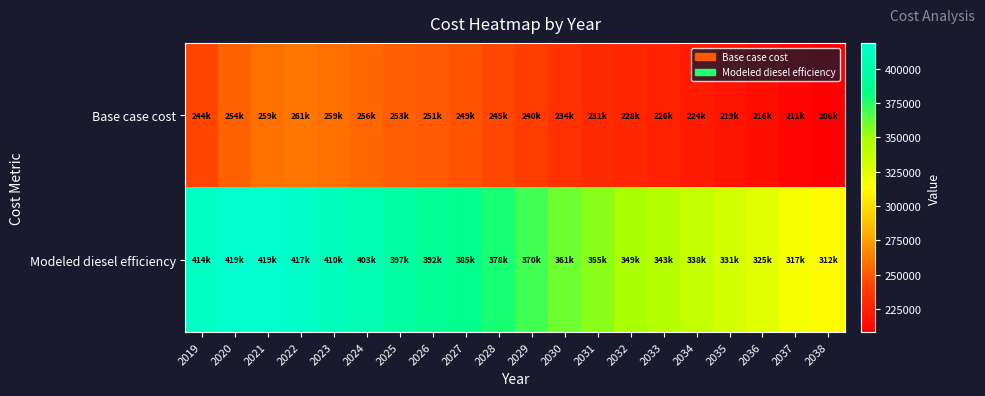

Reading right to left, transcribe all the data shown in this chart.

Base case cost: 2038=208075.4	2037=210742.0	2036=216008.4	2035=219354.8	2034=223568.5	2033=225799.4	2032=227999.9	2031=230773.0	2030=234055.1	2029=239884.2	2028=244916.3	2027=248594.4	2026=251245.3	2025=253339.4	2024=255572.8	2023=258553.0	2022=260894.5	2021=258767.5	2020=253767.6	2019=243828.8
Modeled diesel efficiency: 2038=311888.1	2037=317257.8	2036=325061.6	2035=331192.4	2034=338185.7	2033=343452.4	2032=348769.2	2031=354686.0	2030=361147.2	2029=370007.3	2028=378228.2	2027=385305.8	2026=391539.3	2025=397358.1	2024=403397.7	2023=410212.4	2022=416545.0	2021=418916.2	2020=418779.0	2019=414257.7